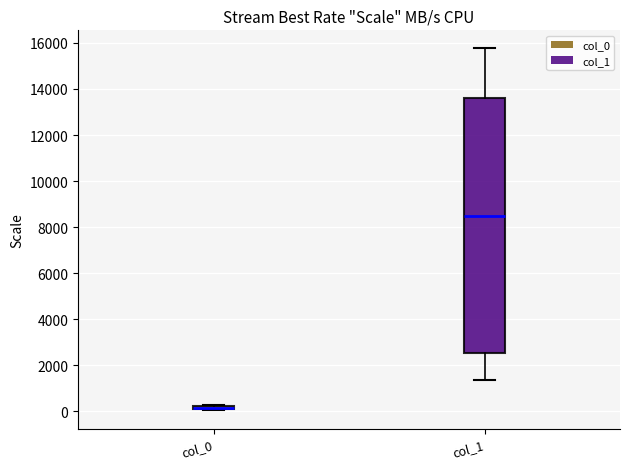

Where is the lower edge of the box for col_1 on the y-axis? The values are not printed on the chart, so give them approximately, as read against the axis.

2600